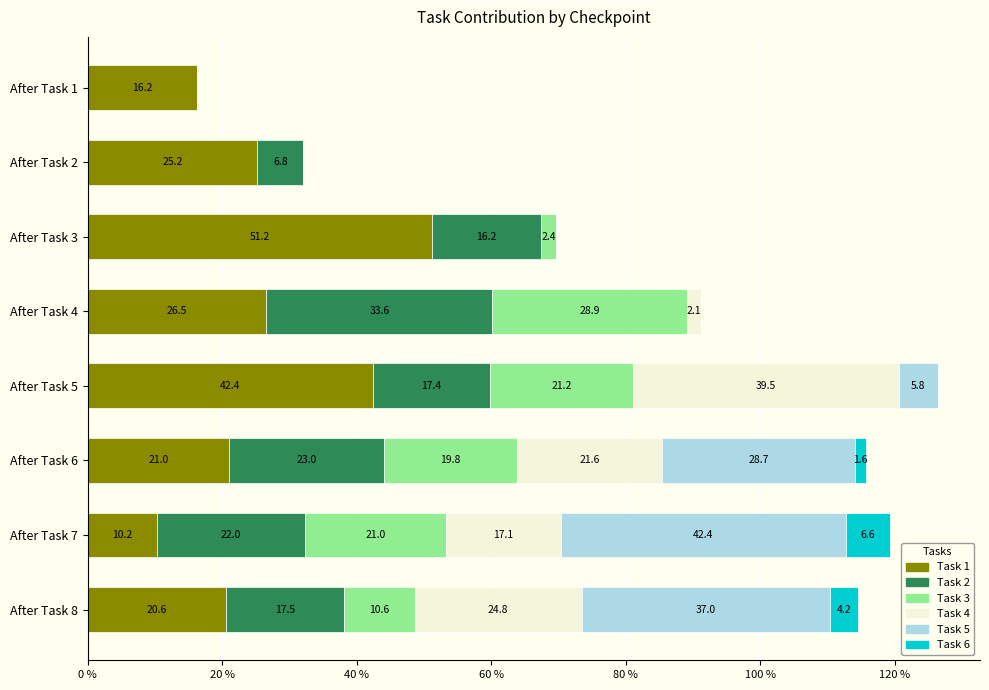

At which label does Task 1 reach its peak?

After Task 3